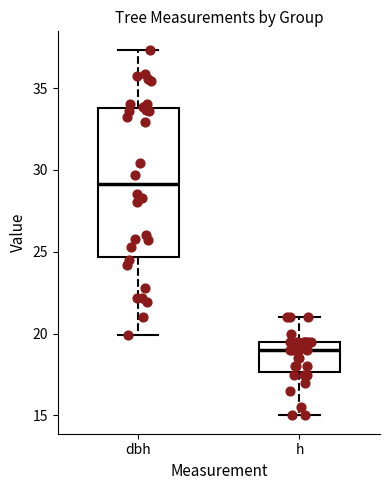

Where does the lower whisker of the box for dbh end on the y-axis? The values are not printed on the chart, so give them approximately, as read against the axis.

20.0